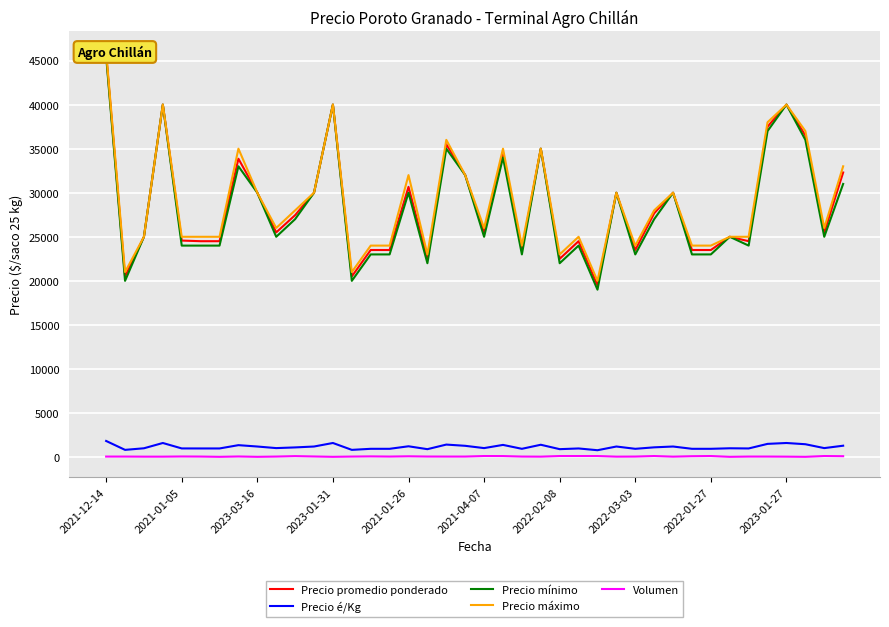

At 37, list the series in order from largest to smallest.

Precio máximo, Precio promedio ponderado, Precio mínimo, Precio é/Kg, Volumen